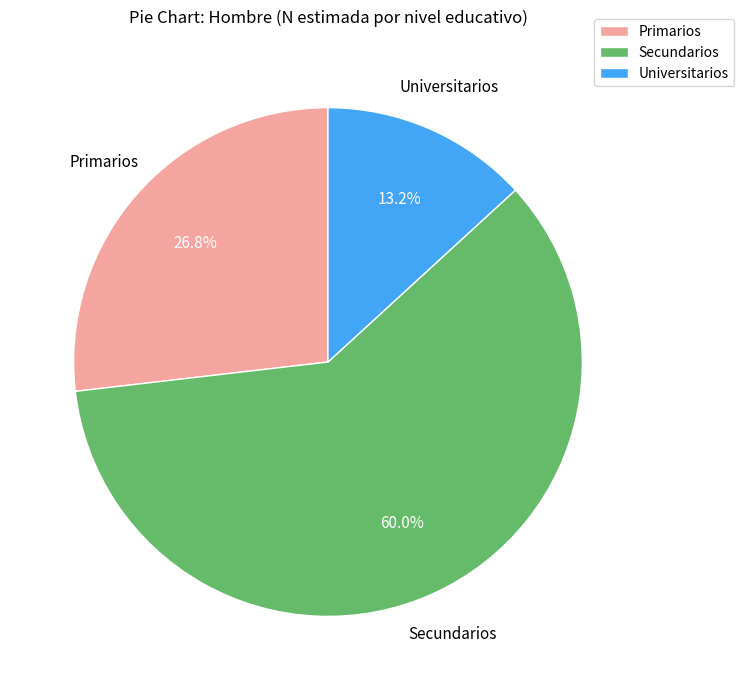

To the nearest percent, what is the combined percentage of Secundarios and Universitarios?

73%